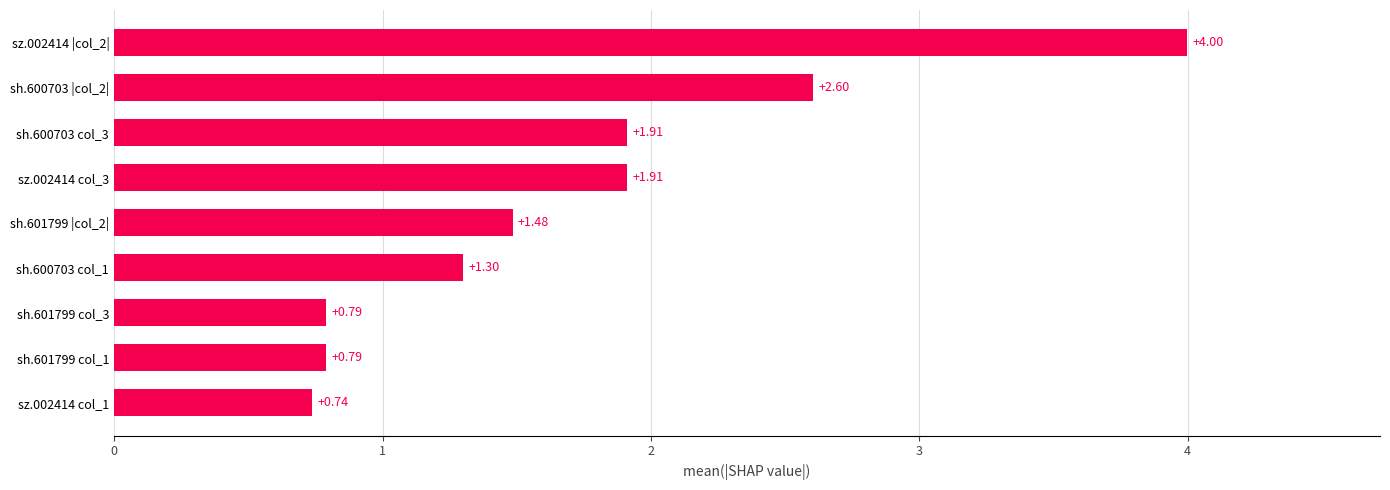

Between sh.601799 |col_2| and sh.601799 col_3, which is larger?

sh.601799 |col_2|